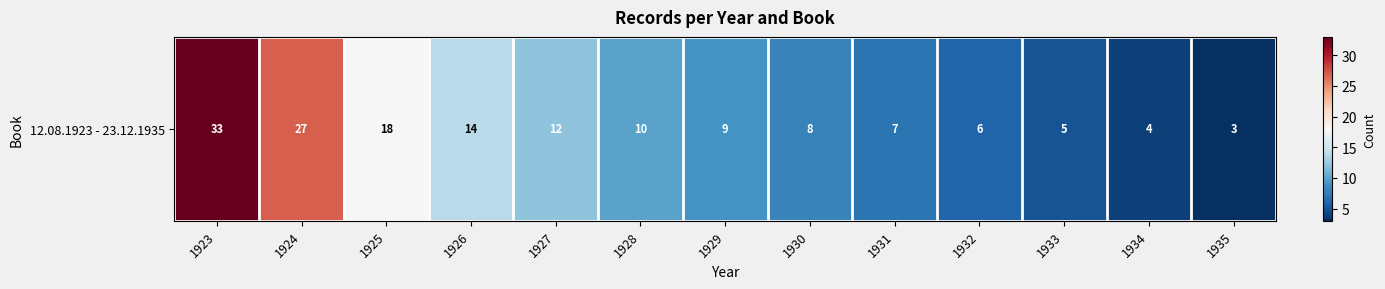

At which category does the chart reach its minimum across all series?

1935